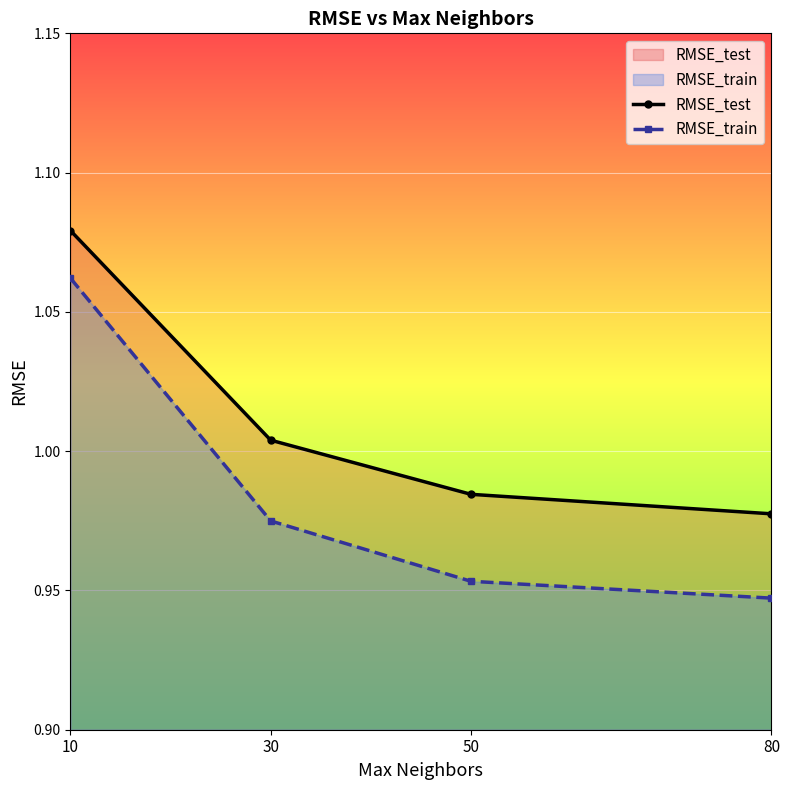

What is the sum of all RMSE_train values?

3.9